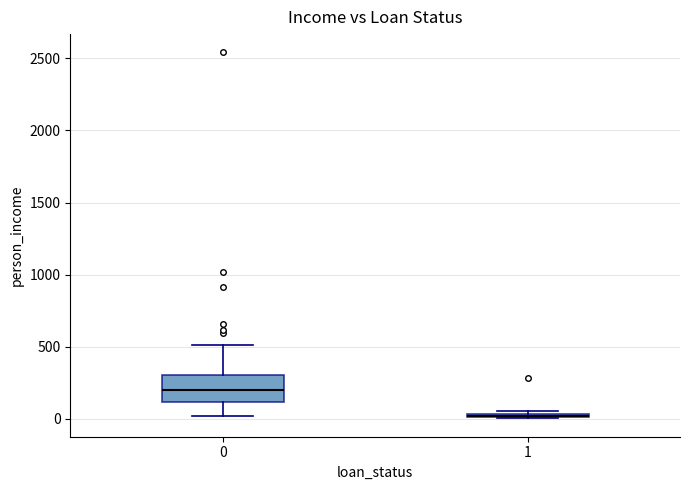

Comparing the boxes themselves (not the whiskers), which one is the tallest?

0